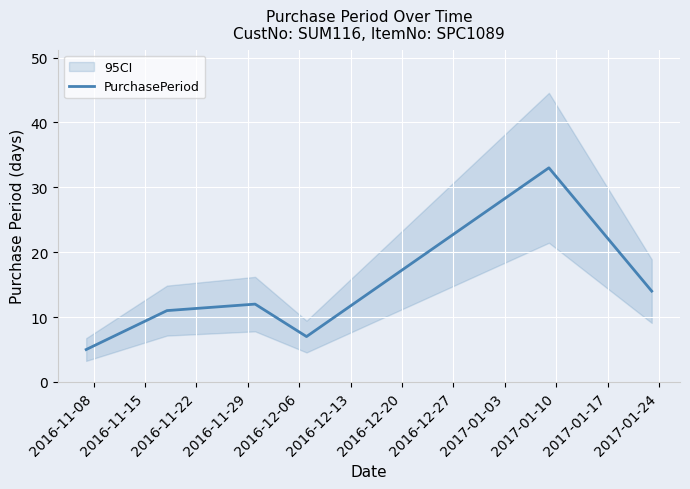

What is the difference between the values at 2016-11-15 and 2016-12-13?

3